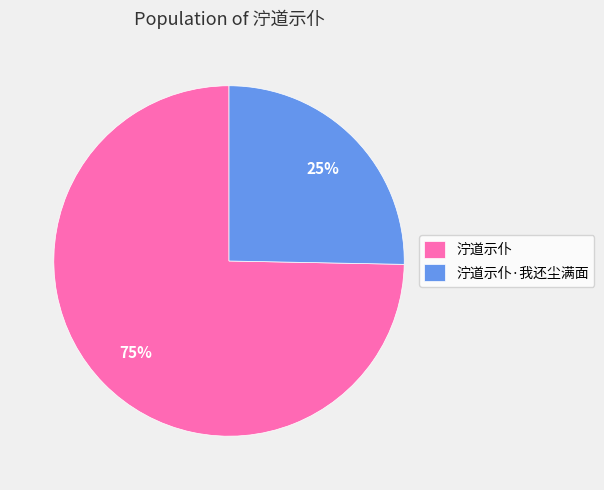

The 泞道示仆·我还尘满面 slice represents 11% of the pie. True or false?

False